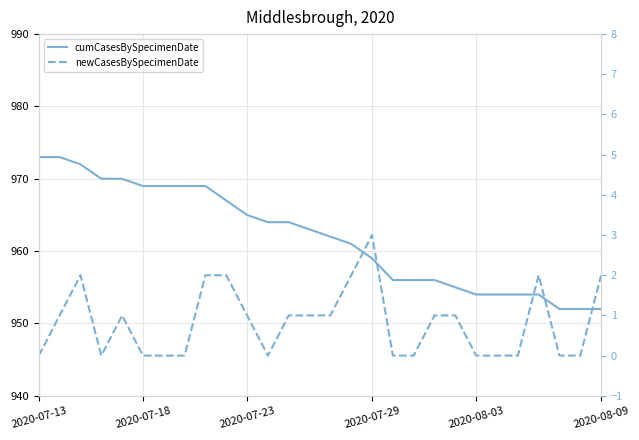

What is the difference between the second highest and second lowest values in the cumCasesBySpecimenDate series?

21